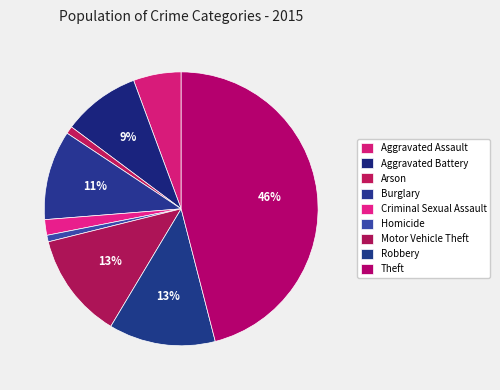

To the nearest percent, what is the difference between the largest and smallest slice percentages?

45%